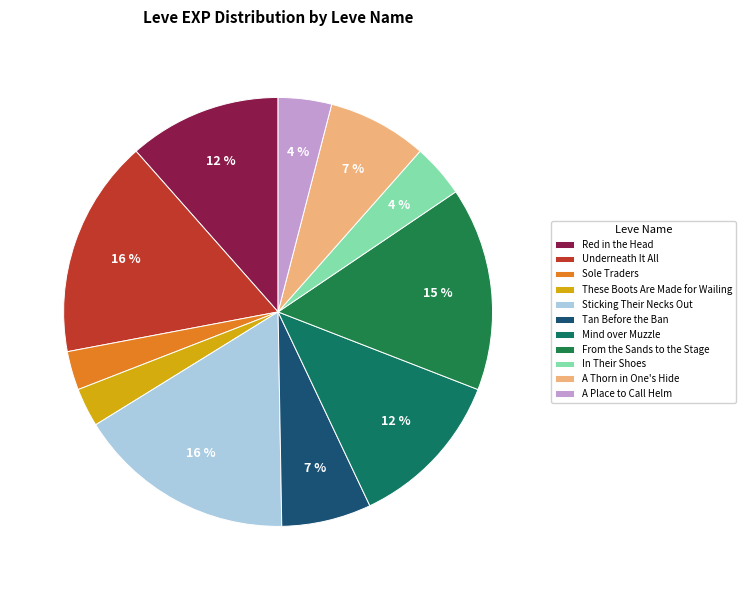

Between Sticking Their Necks Out and In Their Shoes, which is larger?

Sticking Their Necks Out